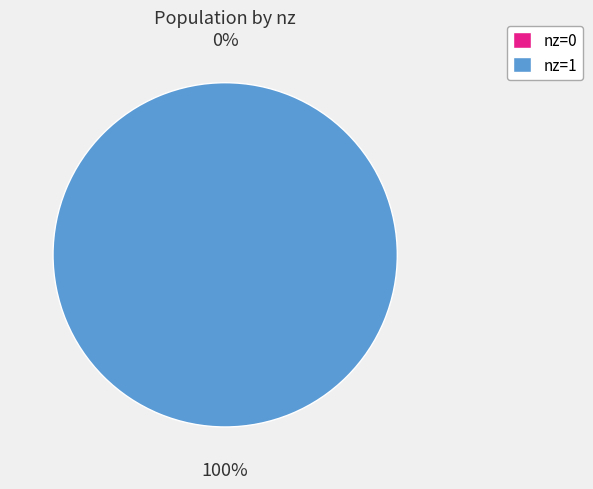

Rank the categories by value from highest to lowest.

nz=1, nz=0